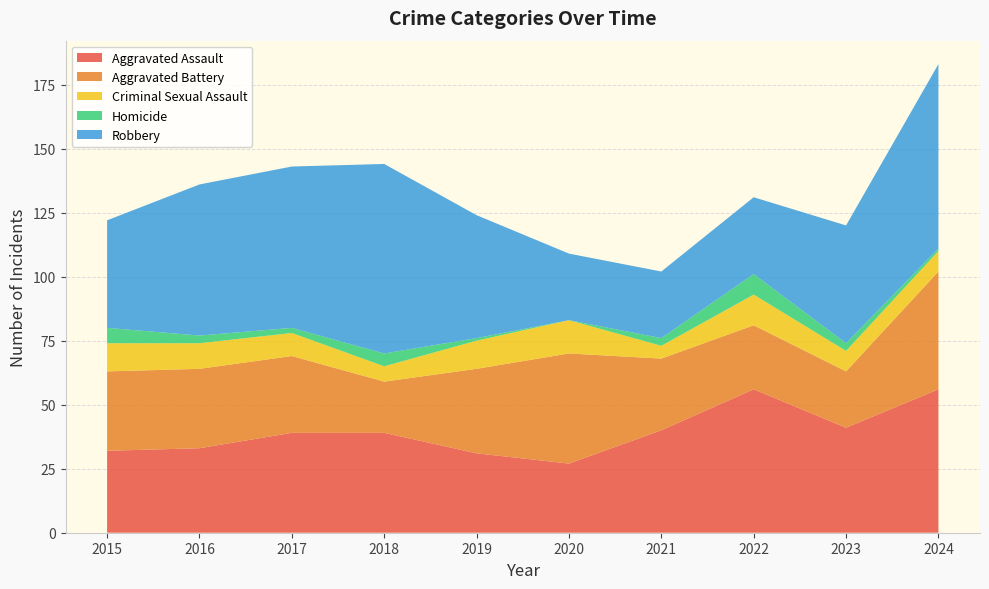

Reading left to right, extract all data points from this chart.

Aggravated Assault: 2015=32	2016=33	2017=39	2018=39	2019=31	2020=27	2021=40	2022=56	2023=41	2024=56
Aggravated Battery: 2015=31	2016=31	2017=30	2018=20	2019=33	2020=43	2021=28	2022=25	2023=22	2024=46
Criminal Sexual Assault: 2015=11	2016=10	2017=9	2018=6	2019=11	2020=13	2021=5	2022=12	2023=8	2024=8
Homicide: 2015=6	2016=3	2017=2	2018=5	2019=1	2020=0	2021=3	2022=8	2023=3	2024=1
Robbery: 2015=42	2016=59	2017=63	2018=74	2019=48	2020=26	2021=26	2022=30	2023=46	2024=72